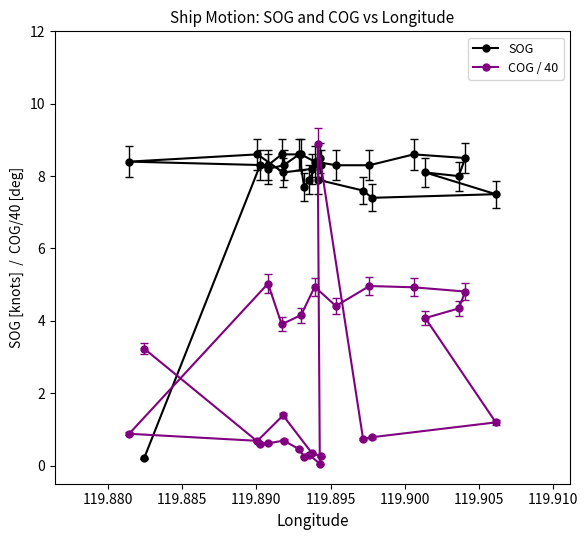

Is it true that COG / 40 equals 7.7 at 17?

False